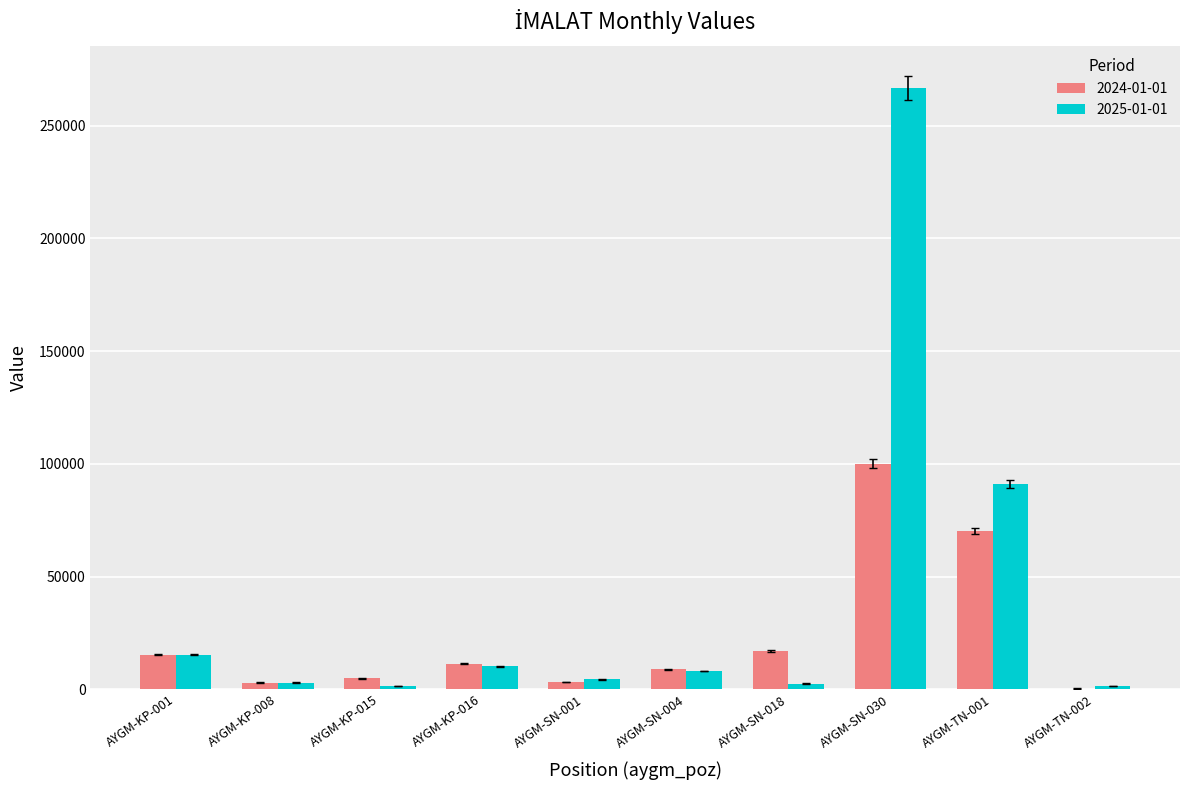

At which category is the sum across all series the highest?

AYGM-SN-030